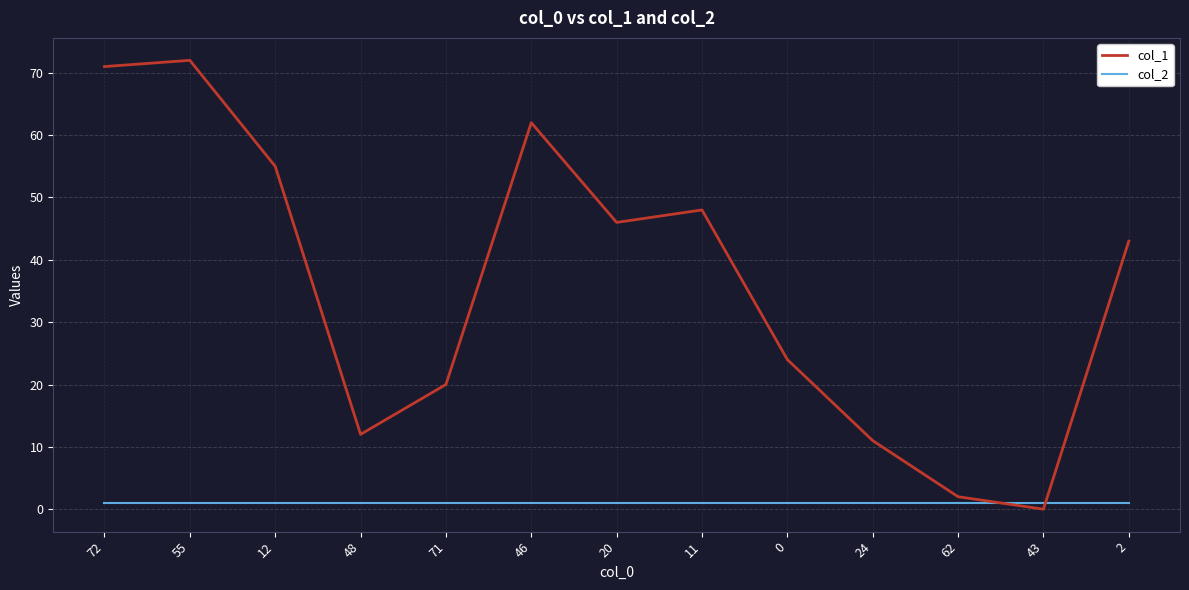

How many intersections are there between col_1 and col_2?

2